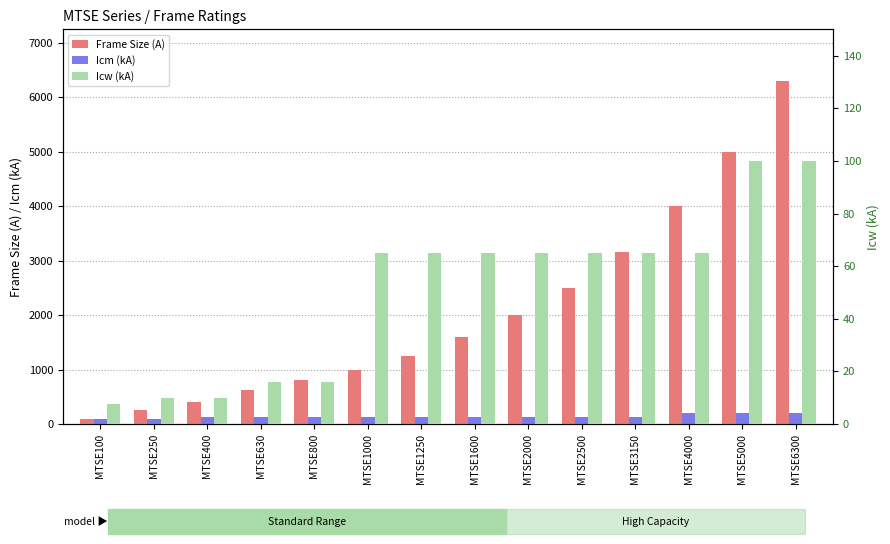

True or false: Icm (kA) has a value of 120.0 at MTSE630.

True